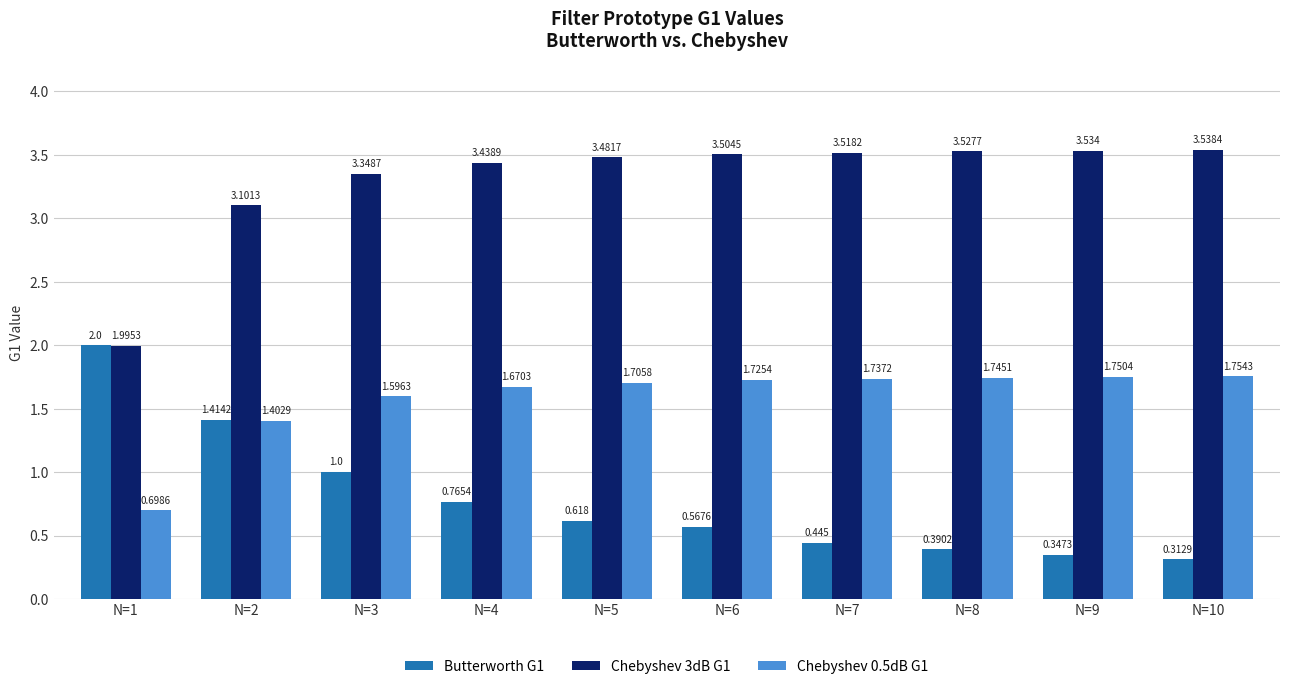

Does the chart contain any negative values?

No